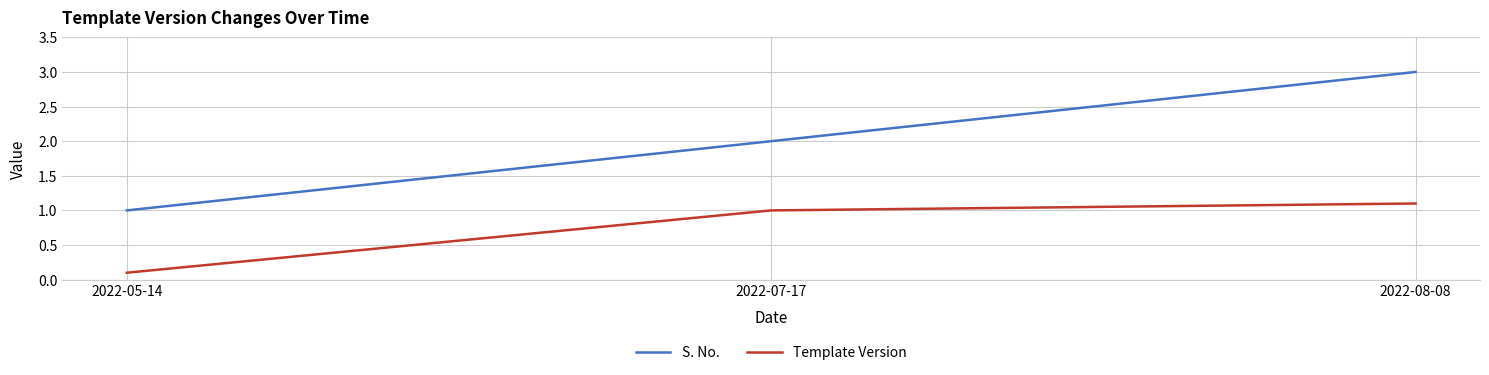

Rank the series by their average value, from lowest to highest.

Template Version, S. No.